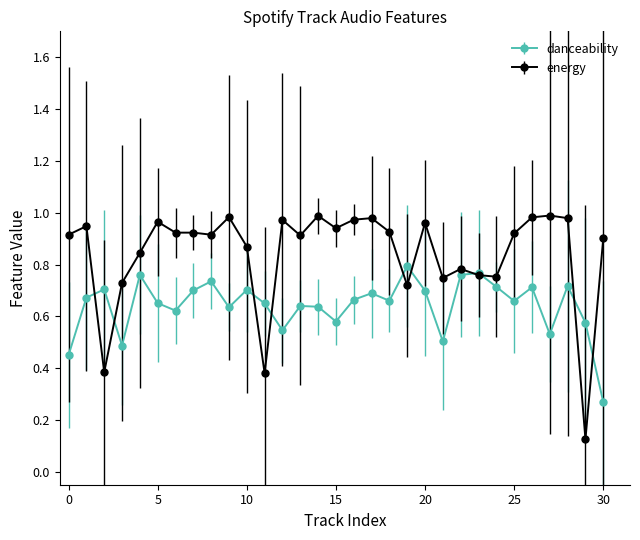

True or false: energy has more than 1 points higher than both neighbors.

True